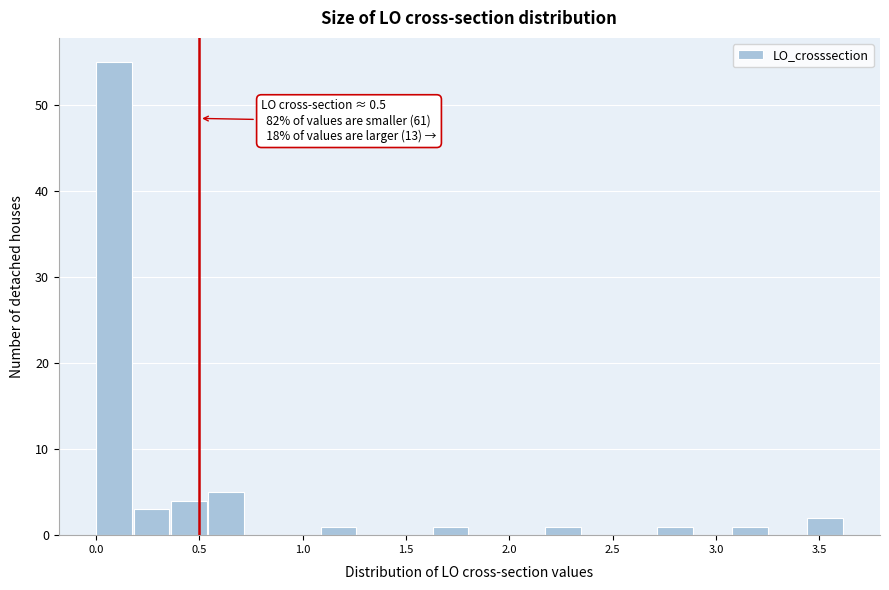

Around what value on the x-axis is the tallest bar? Give the approximate position of its centre, as read against the axis.

0.10